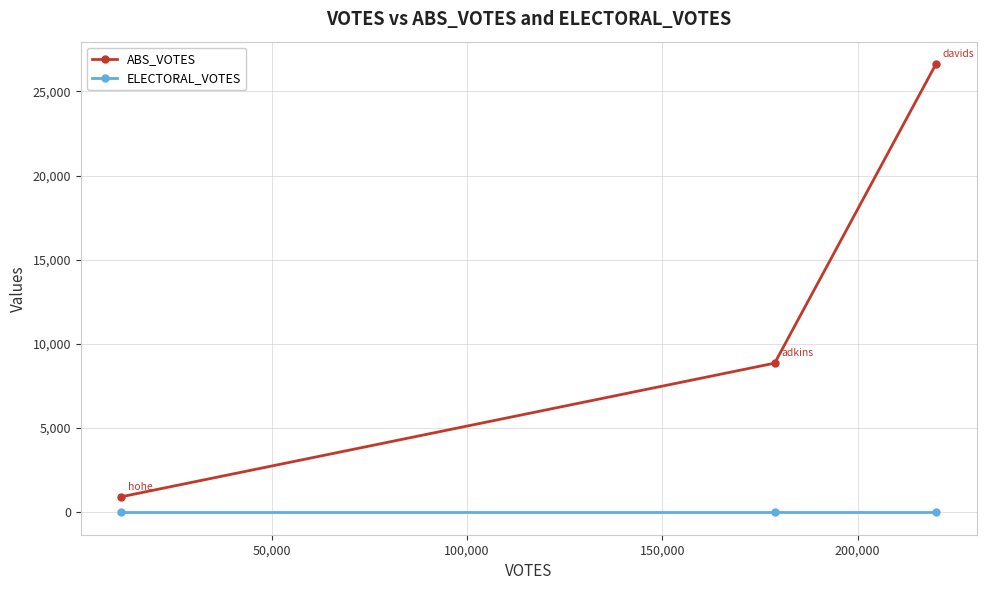

Which series has the widest spread of values?

ABS_VOTES